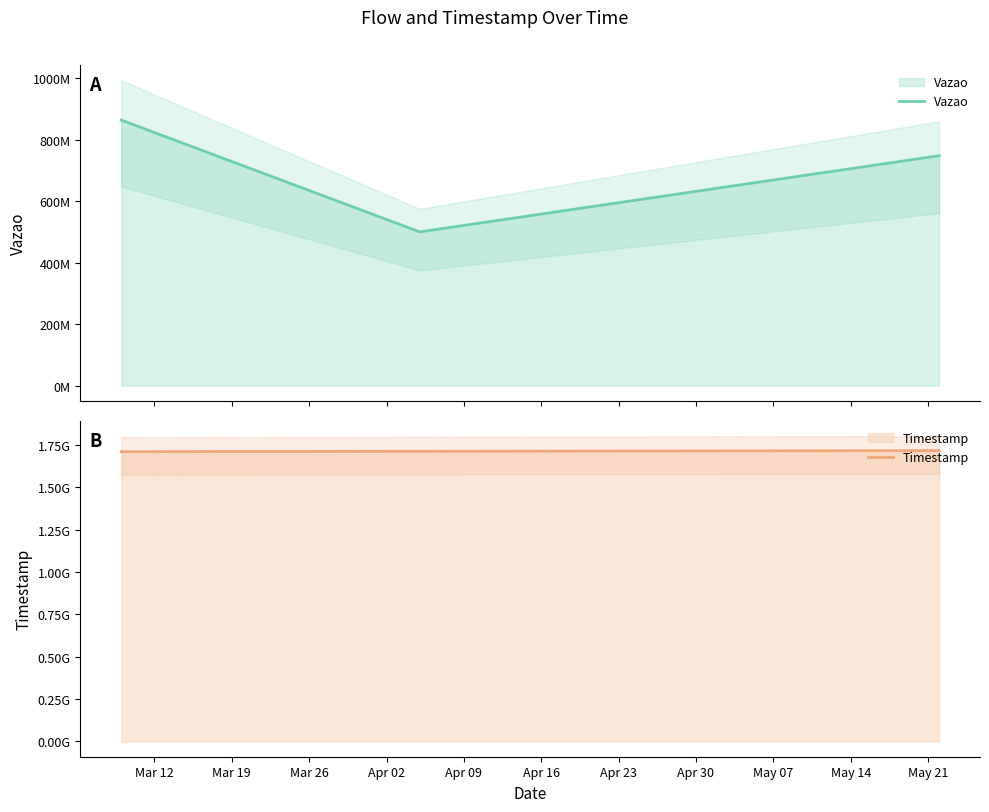

What is the lowest value of the Vazao series?

500433646